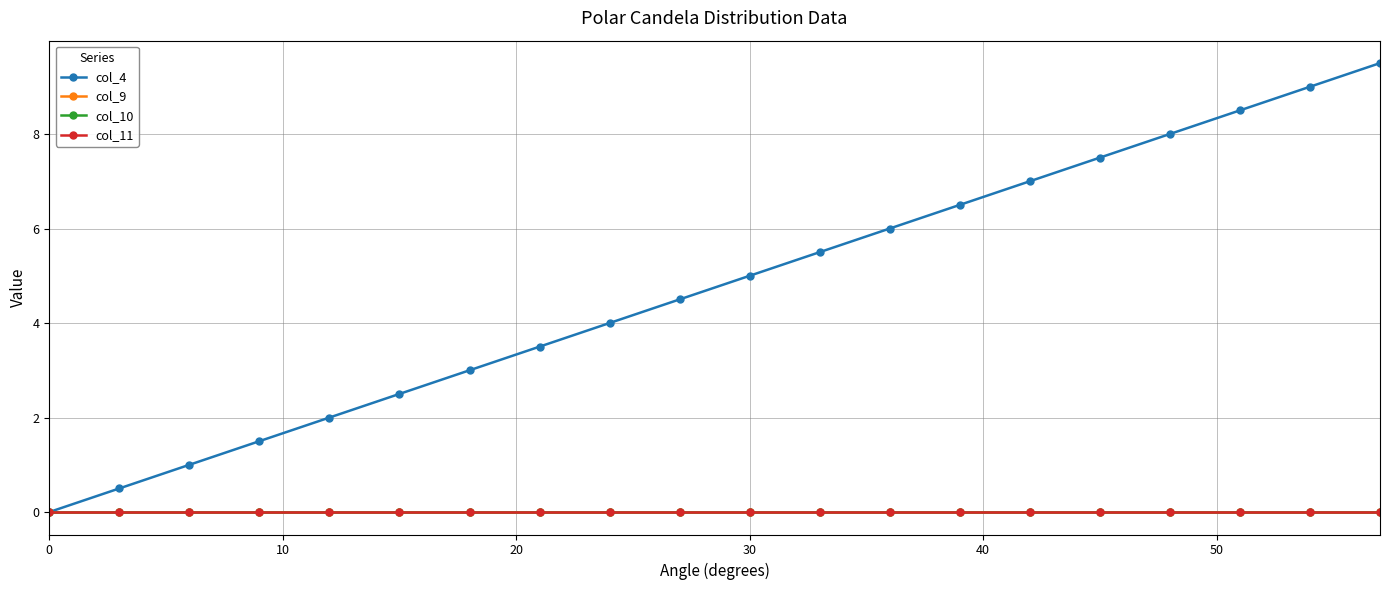

Does the chart have visible grid lines?

Yes